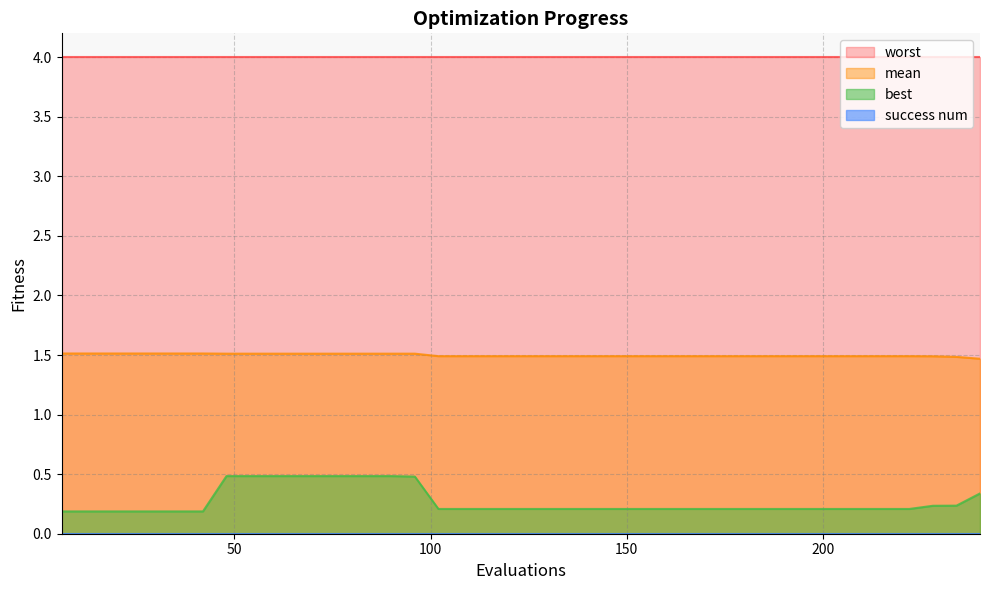

True or false: best and mean cross at least once.

False